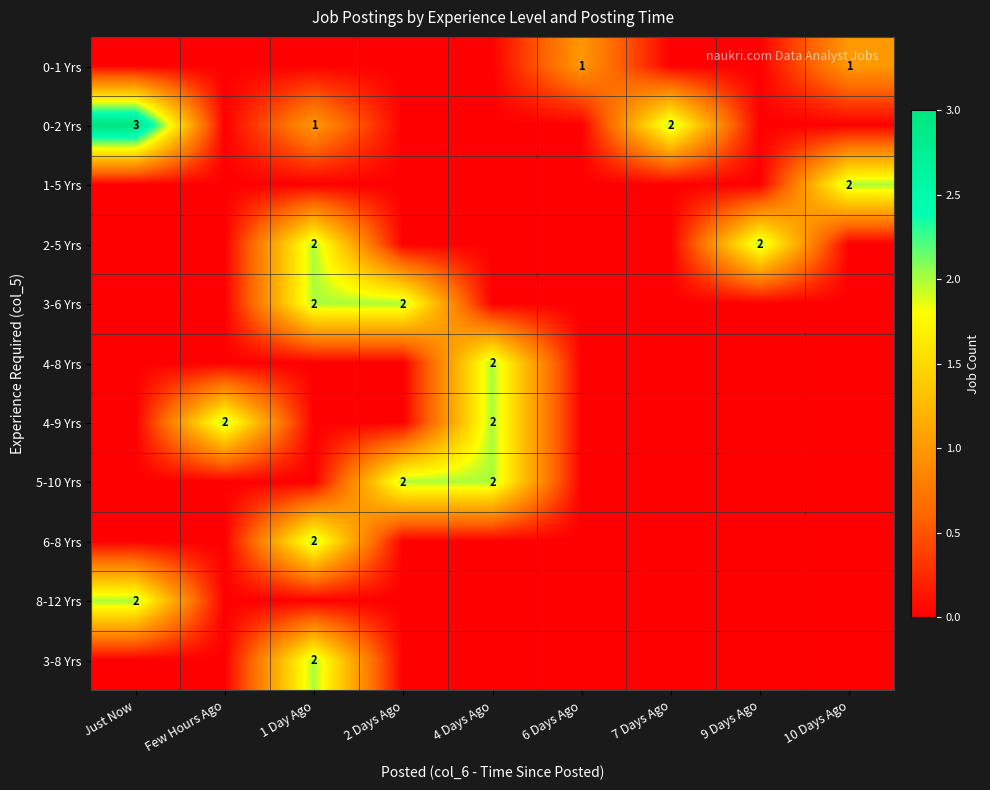

How many distinct data groups are displayed?

11